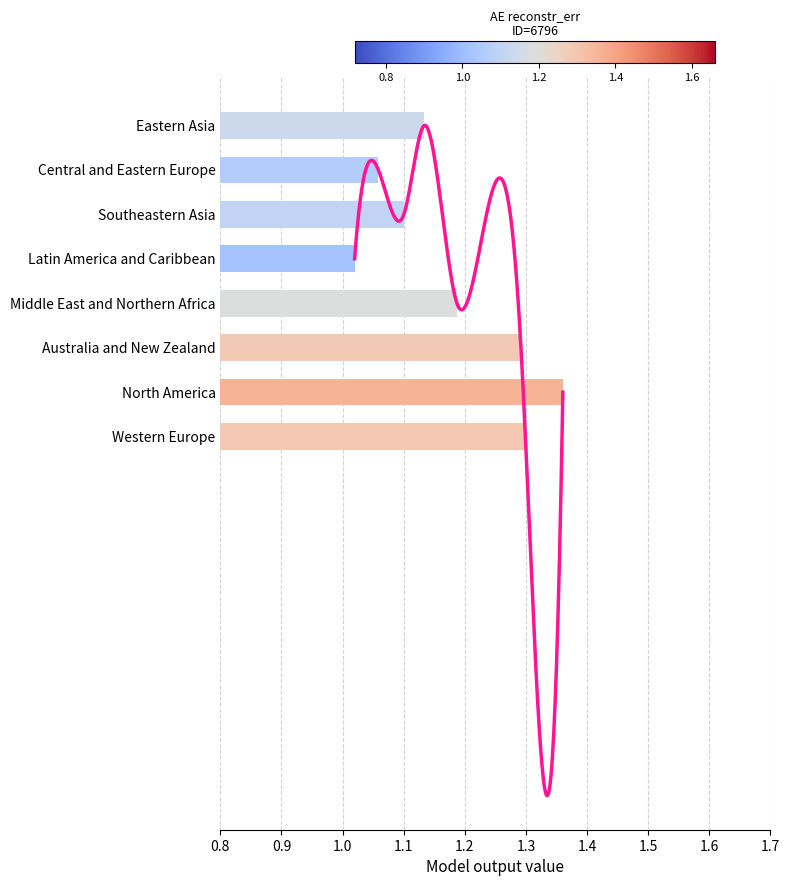

How many bars are there in total?

8